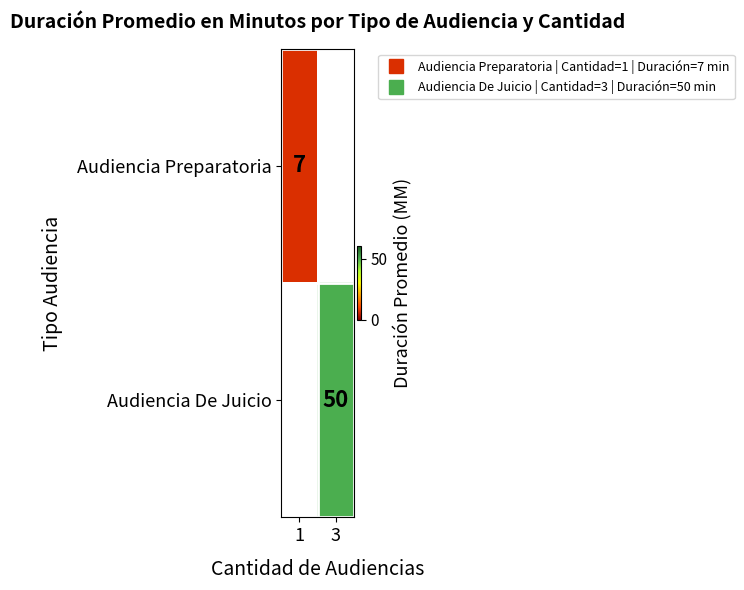

What is the approximate value of Audiencia Preparatoria at 1?

7.0